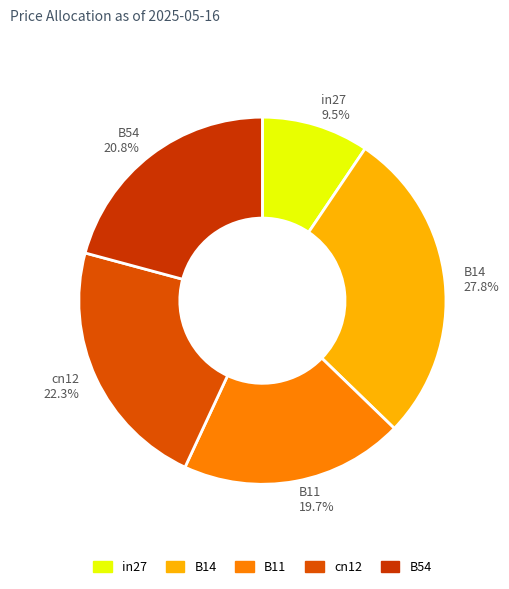

What percentage is the B14 slice, to the nearest percent?

28%